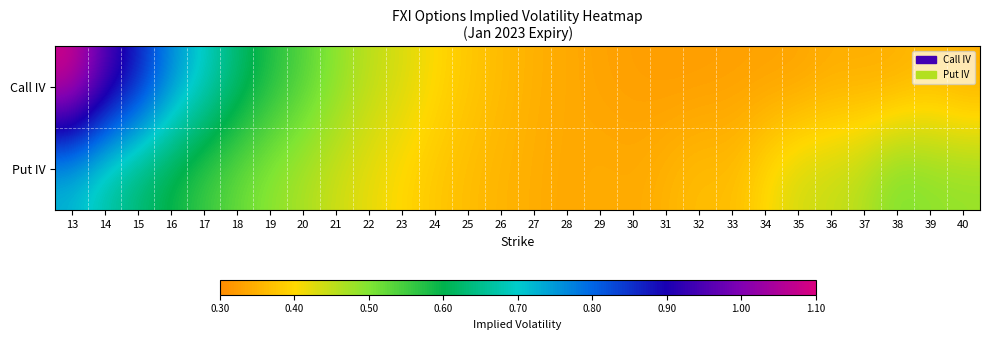

What is the total value across all series at 36?

0.8